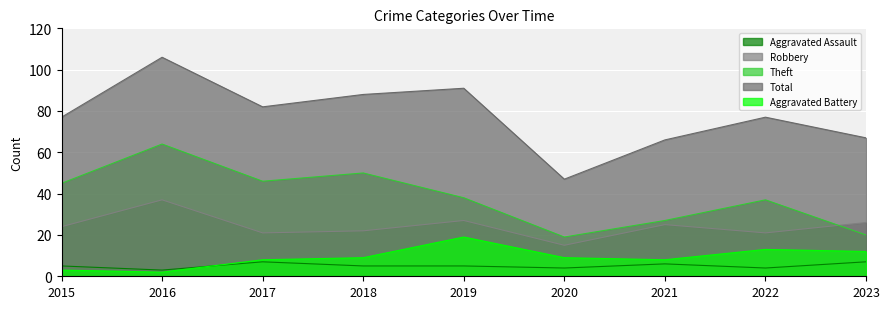

True or false: Robbery and Total intersect in this chart.

False